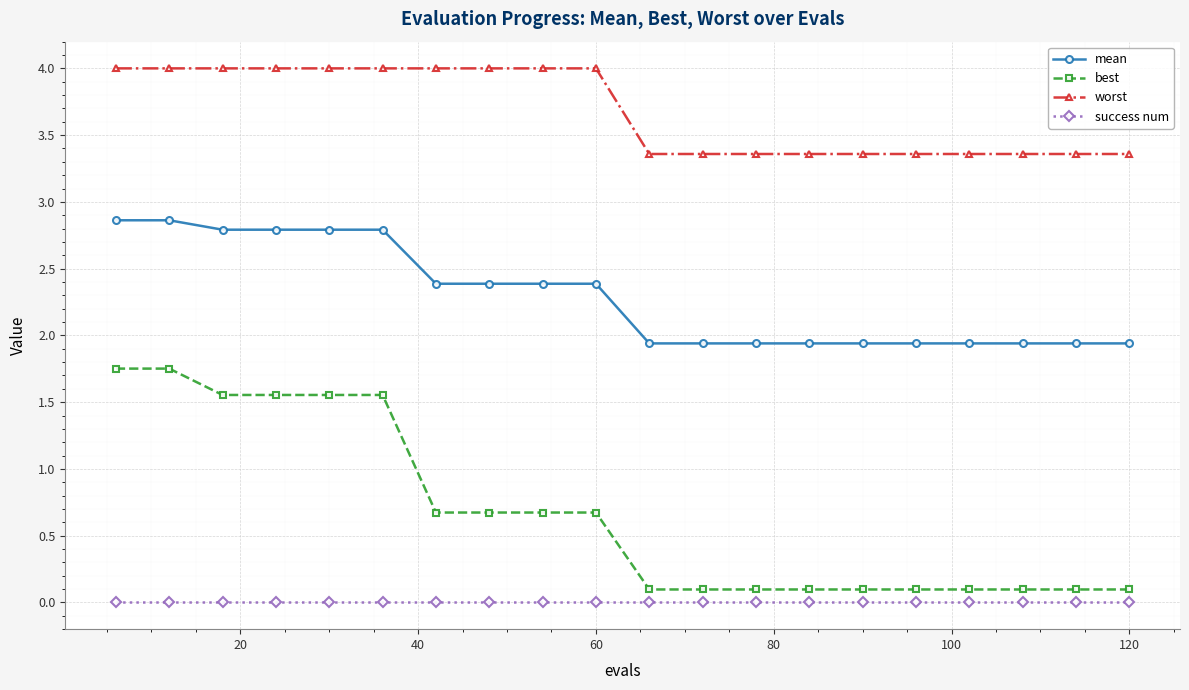

Which series has the largest total across all categories?

worst